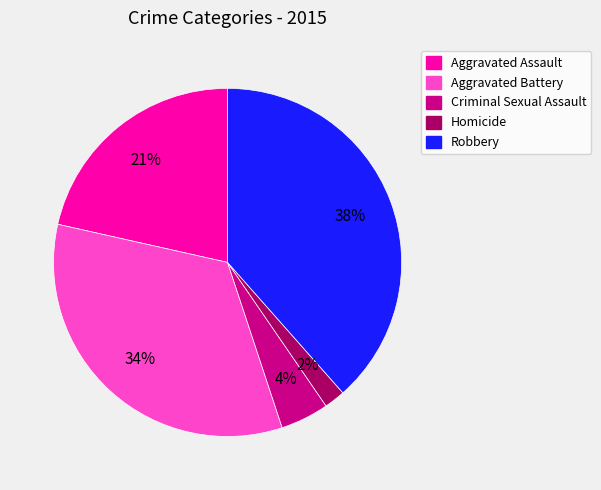

Rank the categories by value from lowest to highest.

Homicide, Criminal Sexual Assault, Aggravated Assault, Aggravated Battery, Robbery